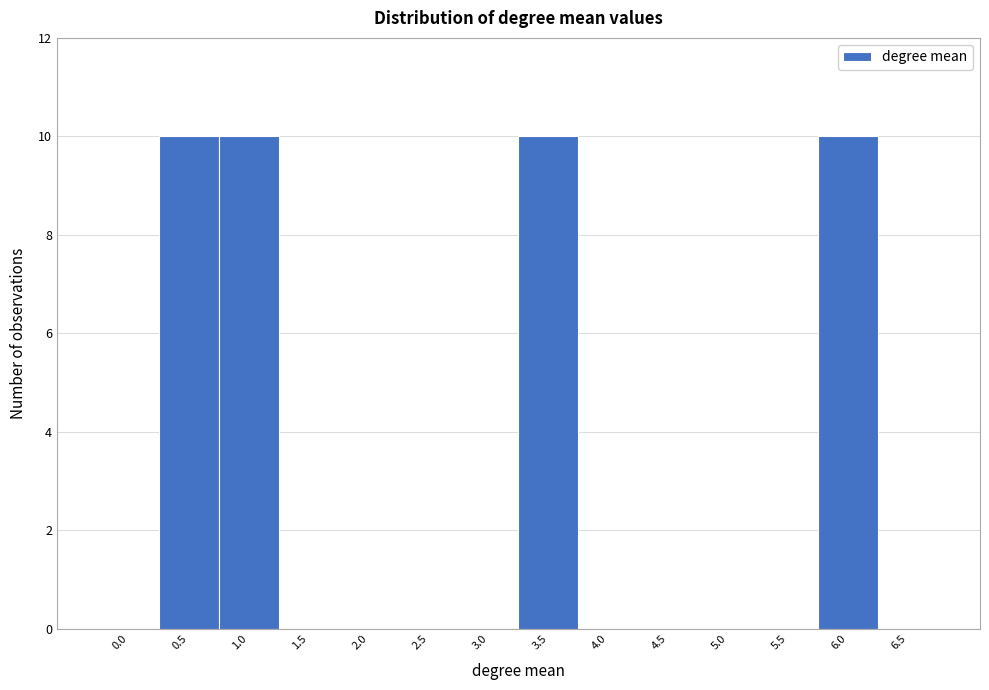

Reading left to right, transcribe all the data shown in this chart.

0.0=0	0.5=10	1.0=10	1.5=0	2.0=0	2.5=0	3.0=0	3.5=10	4.0=0	4.5=0	5.0=0	5.5=0	6.0=10	6.5=0